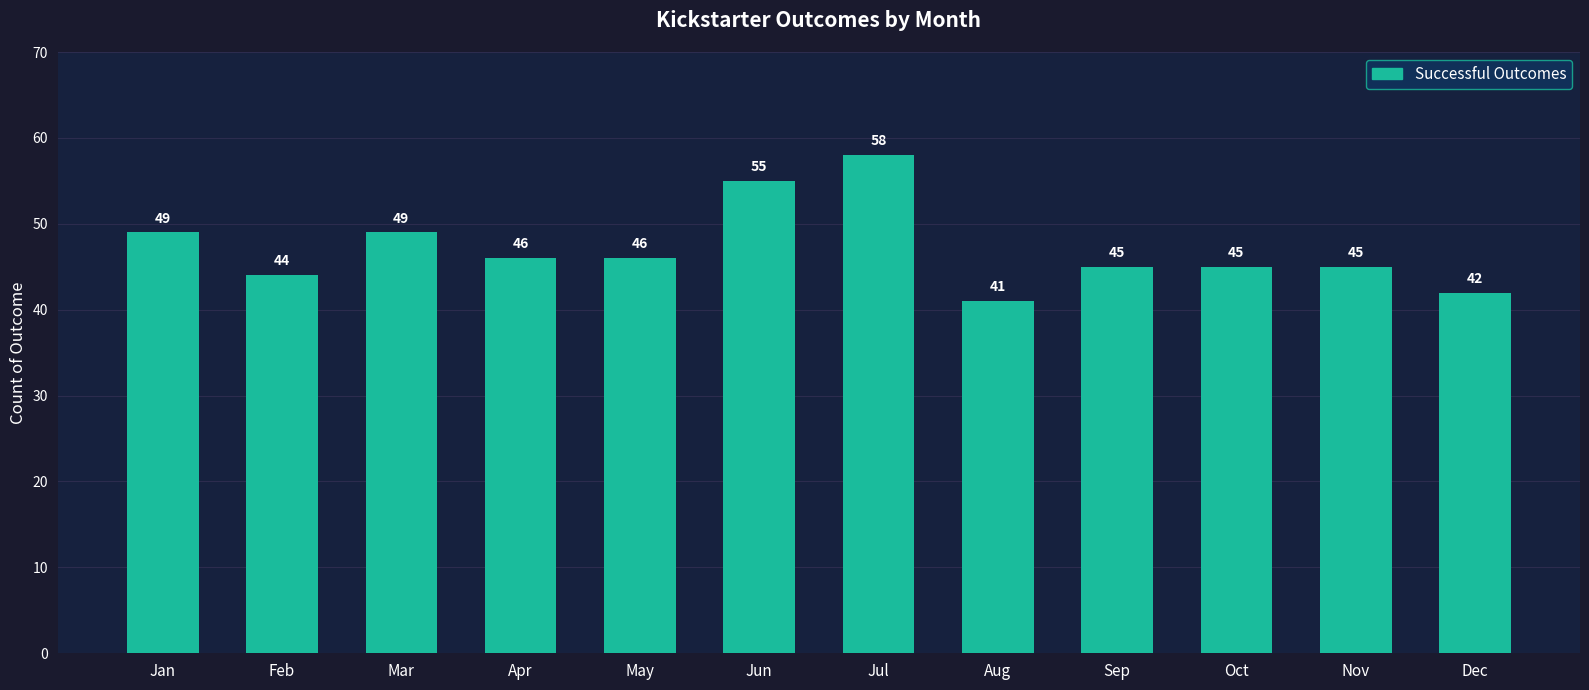

What is the change in value from Jan to Feb?

-5